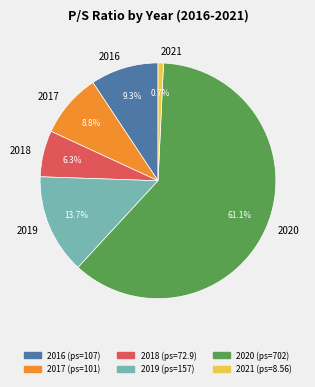

Which category has the smallest portion of the pie?

2021